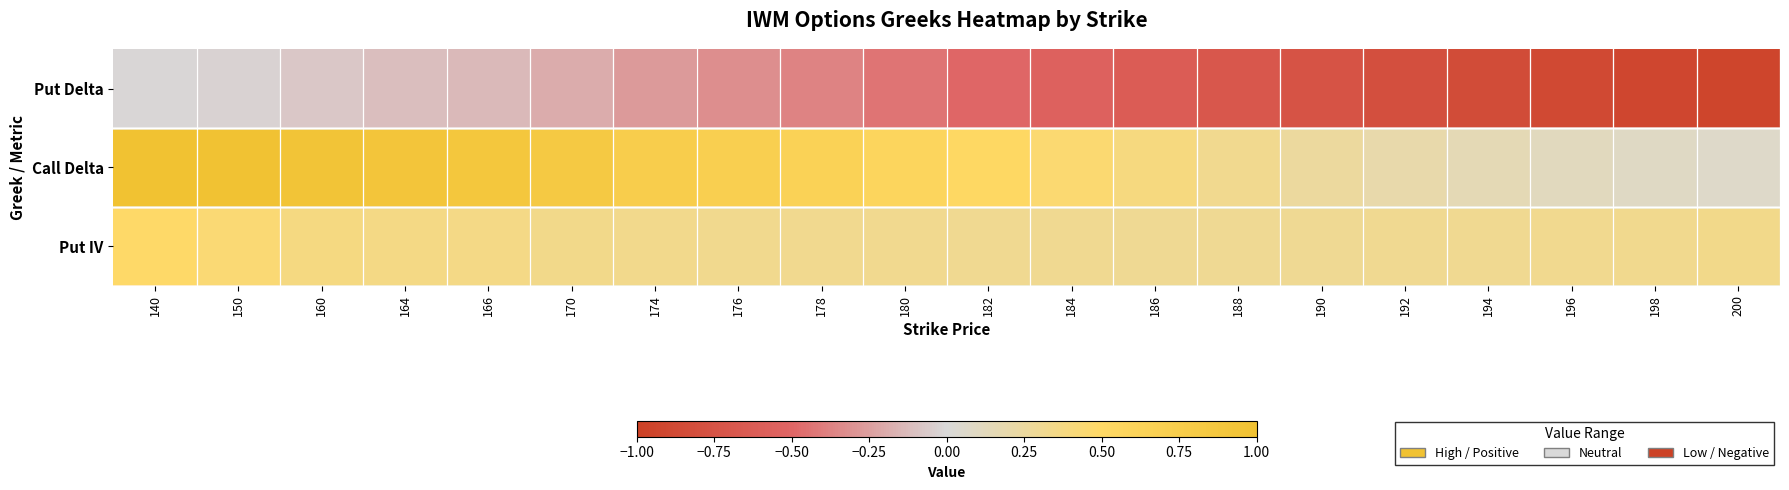

Reading left to right, what are all the values shown in this chart?

Put Delta: 140=-0.0	150=-0.0	160=-0.1	164=-0.1	166=-0.1	170=-0.2	174=-0.3	176=-0.3	178=-0.4	180=-0.4	182=-0.5	184=-0.6	186=-0.6	188=-0.7	190=-0.7	192=-0.8	194=-0.8	196=-0.9	198=-0.9	200=-0.9
Call Delta: 140=1.0	150=1.0	160=0.9	164=0.9	166=0.9	170=0.8	174=0.7	176=0.7	178=0.6	180=0.6	182=0.5	184=0.5	186=0.4	188=0.3	190=0.3	192=0.2	194=0.2	196=0.1	198=0.1	200=0.1
Put IV: 140=0.5	150=0.4	160=0.4	164=0.4	166=0.4	170=0.3	174=0.3	176=0.3	178=0.3	180=0.3	182=0.3	184=0.3	186=0.3	188=0.3	190=0.3	192=0.3	194=0.3	196=0.3	198=0.3	200=0.3